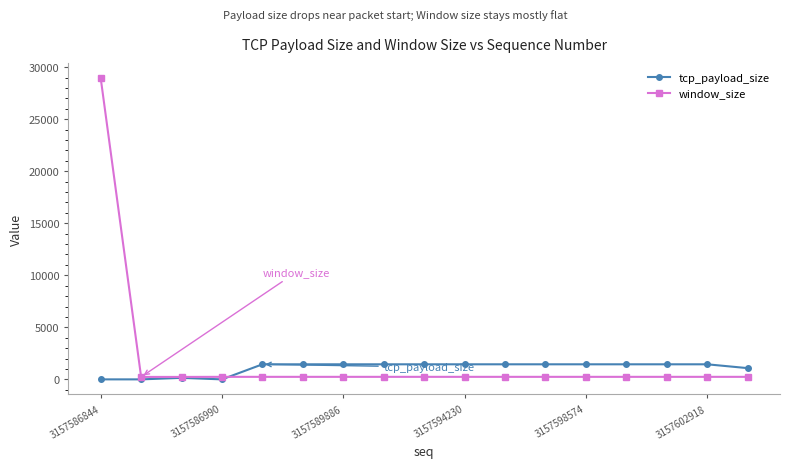

Does the chart have visible grid lines?

No